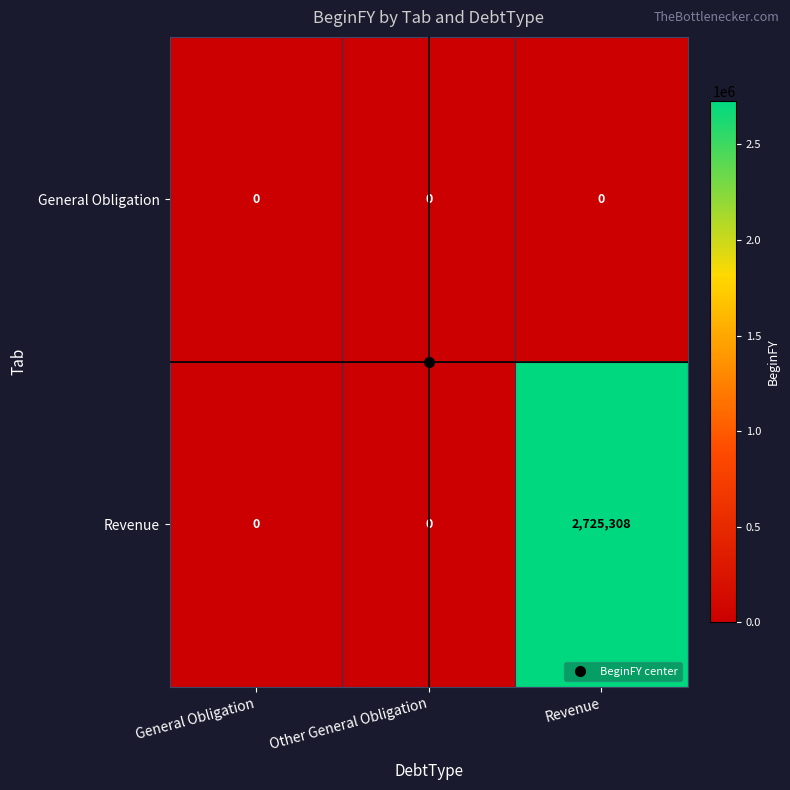

What is the total value across all series at Revenue?

2725308